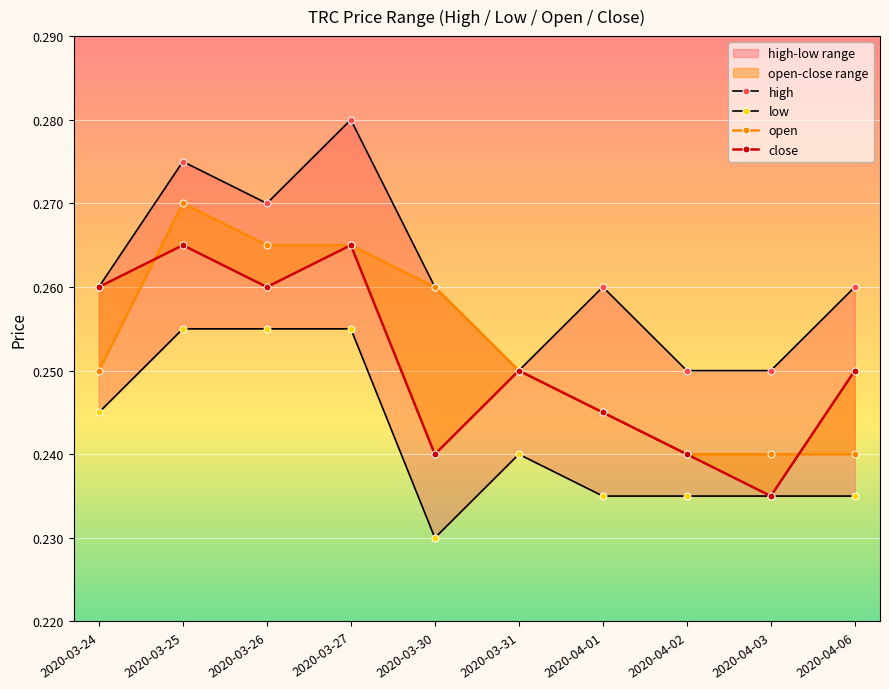

True or false: open has more than 0 interior local peaks.

True